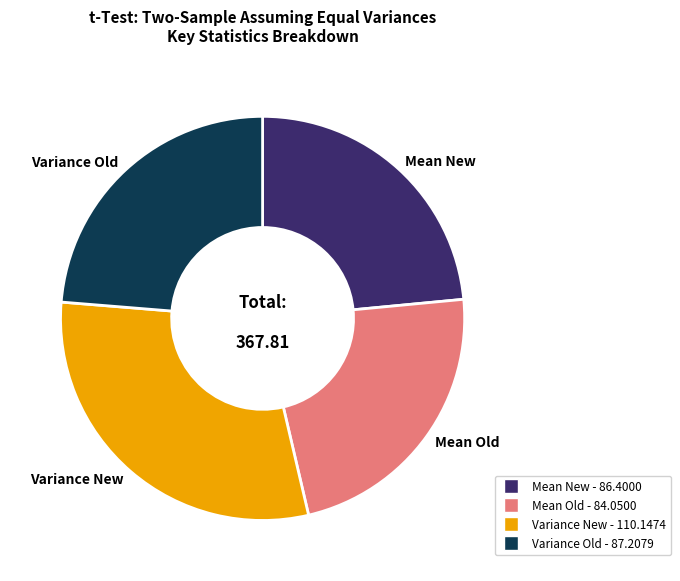

Which category has the smallest portion of the pie?

Mean Old